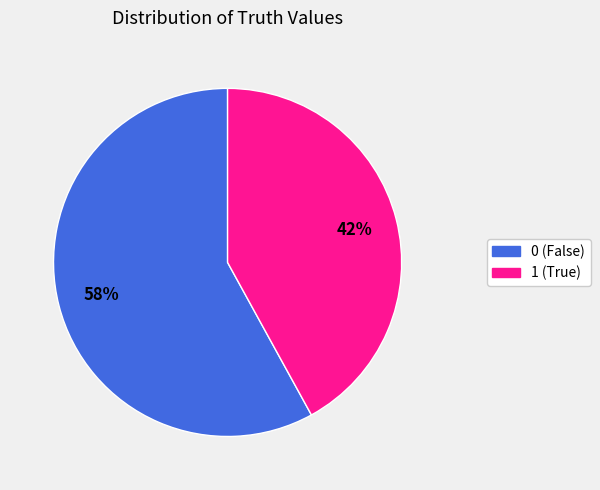

How many slices are in this pie chart?

2